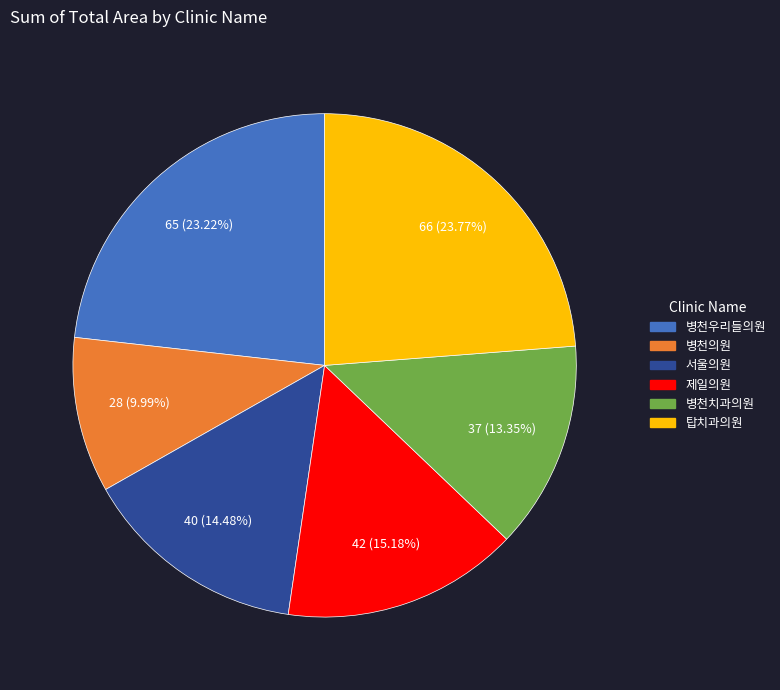

To the nearest percent, what is the difference between the 탑치과의원 and 서울의원 slice percentages?

9%